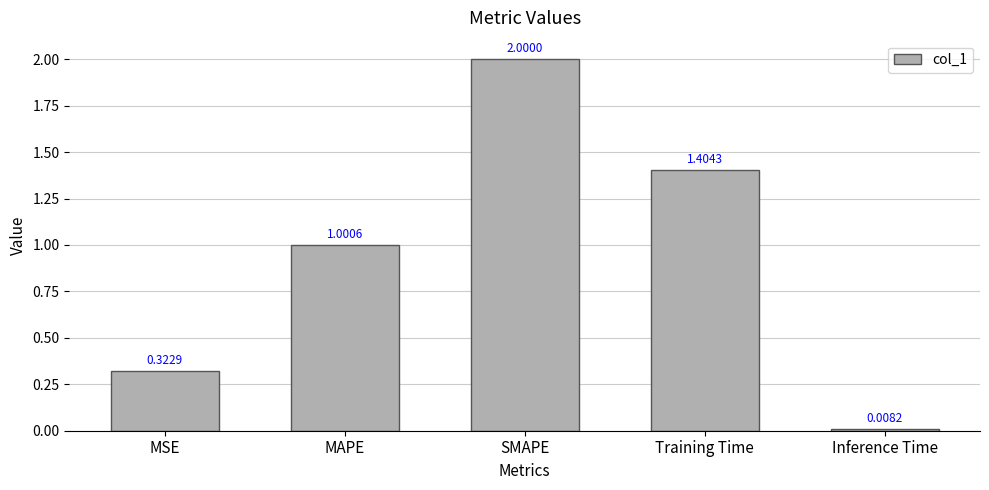

What is the average value?

0.9